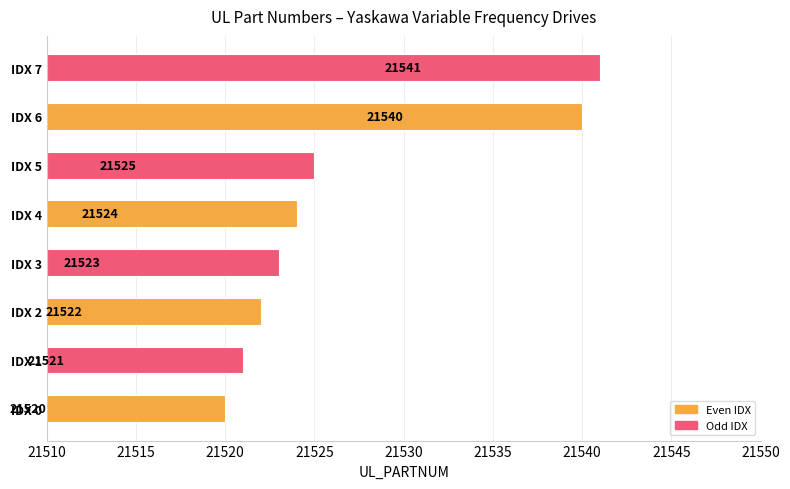

What is the difference between the second highest and minimum values?

20